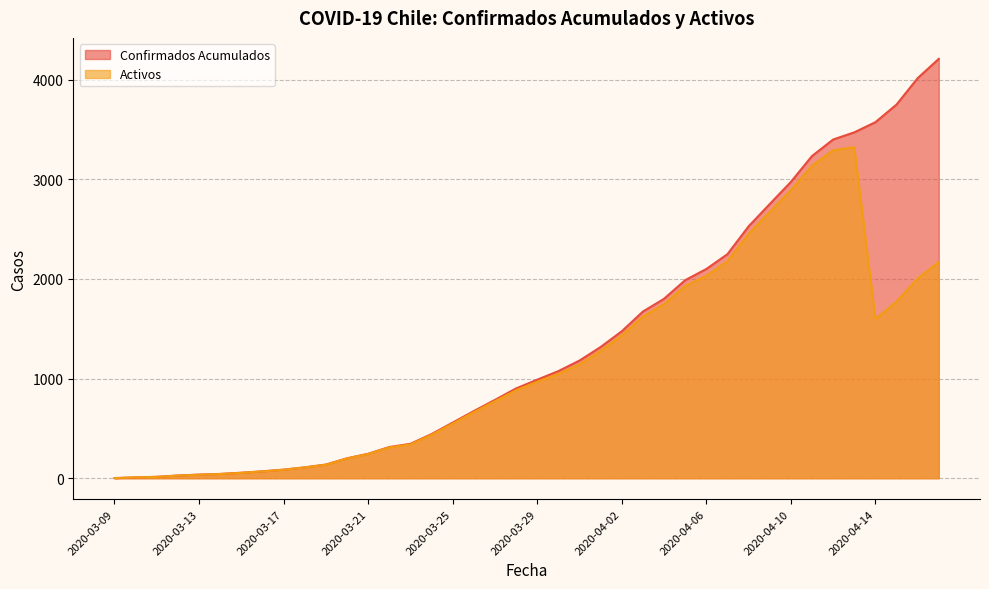

Which series has the largest total across all categories?

Confirmados Acumulados